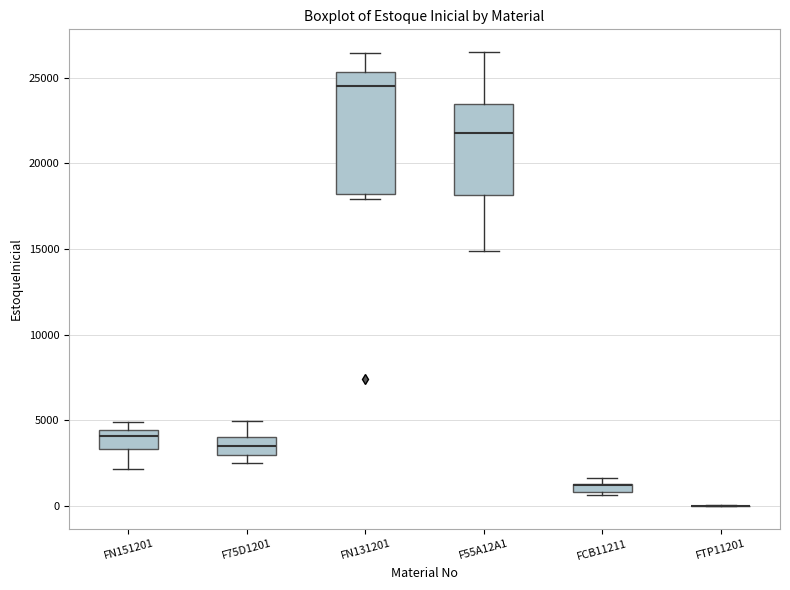

Which box is the tallest, from its lower edge to its upper edge?

FN131201